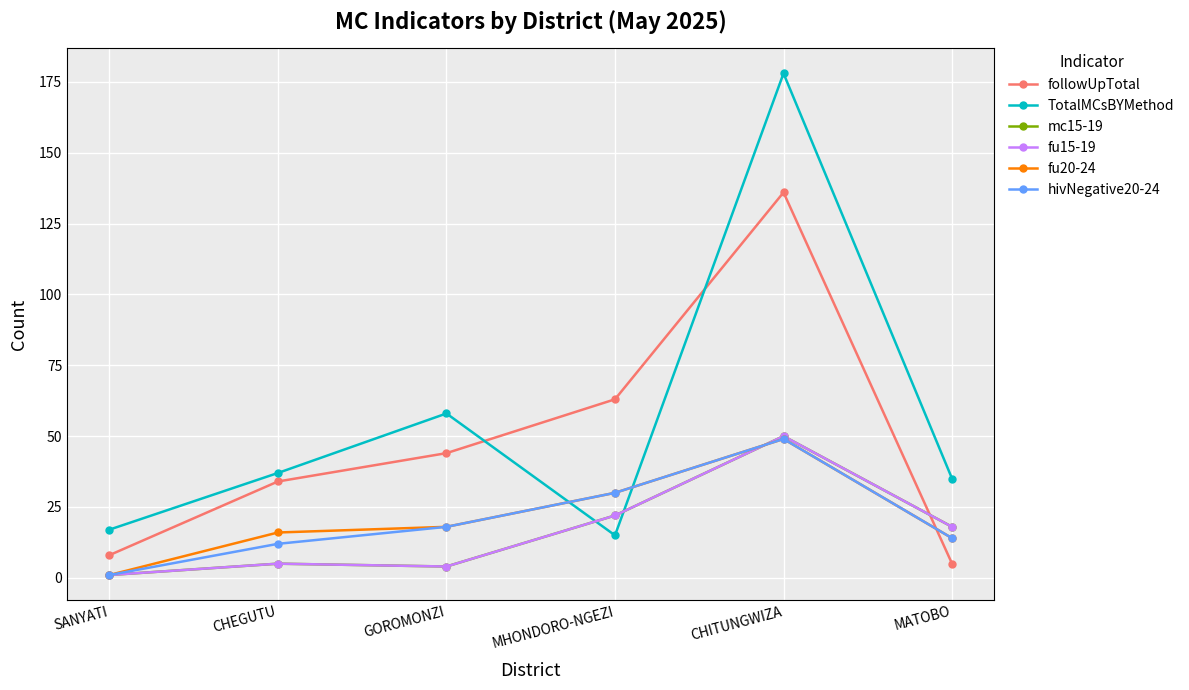

After their last crossing, which series has the higher values: fu20-24 or mc15-19?

mc15-19